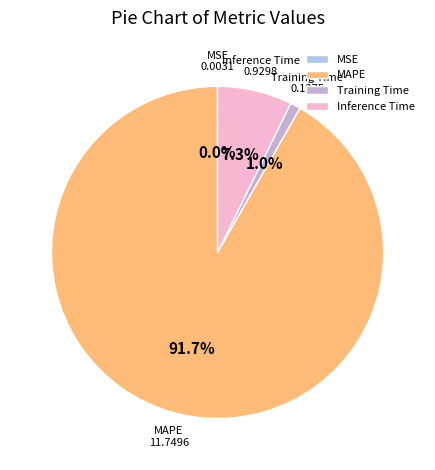

Combined, do MAPE and Inference Time account for over 50%?

Yes